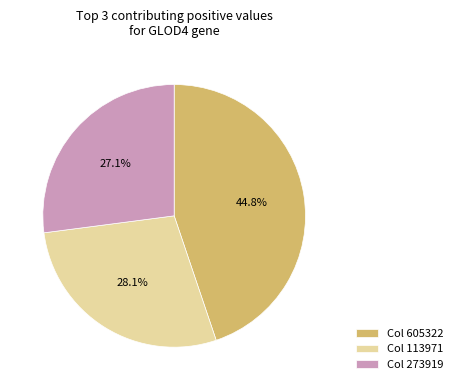

Is Col 605322 the majority of the pie?

No